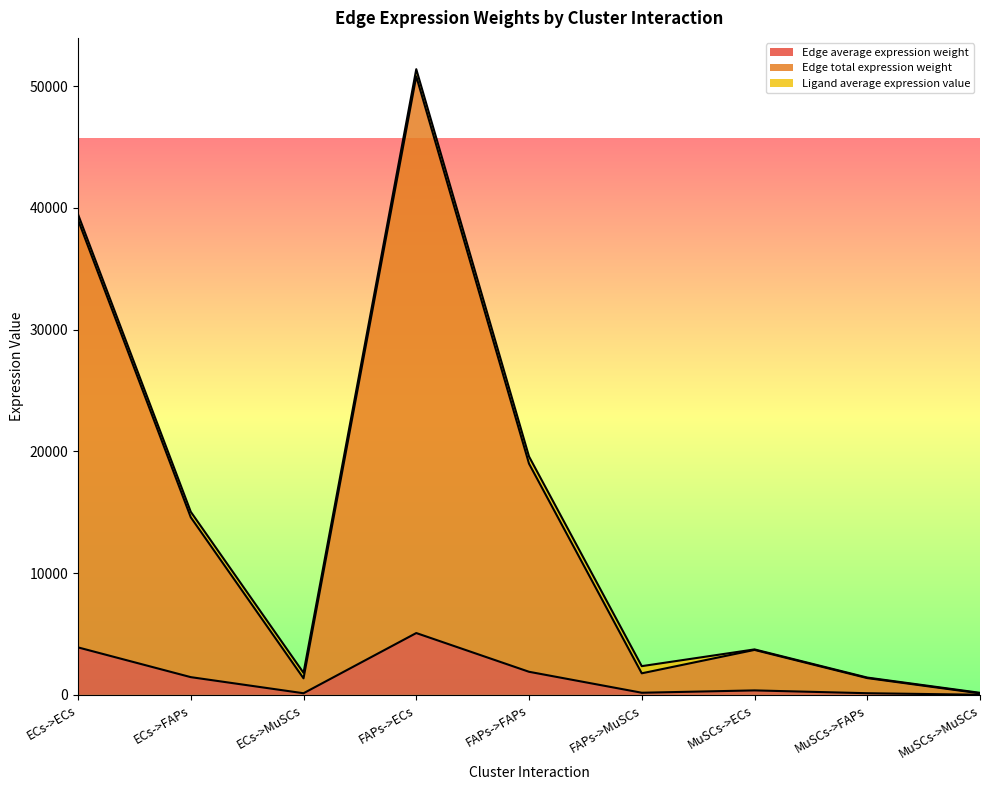

At which category is the sum across all series the highest?

FAPs->ECs